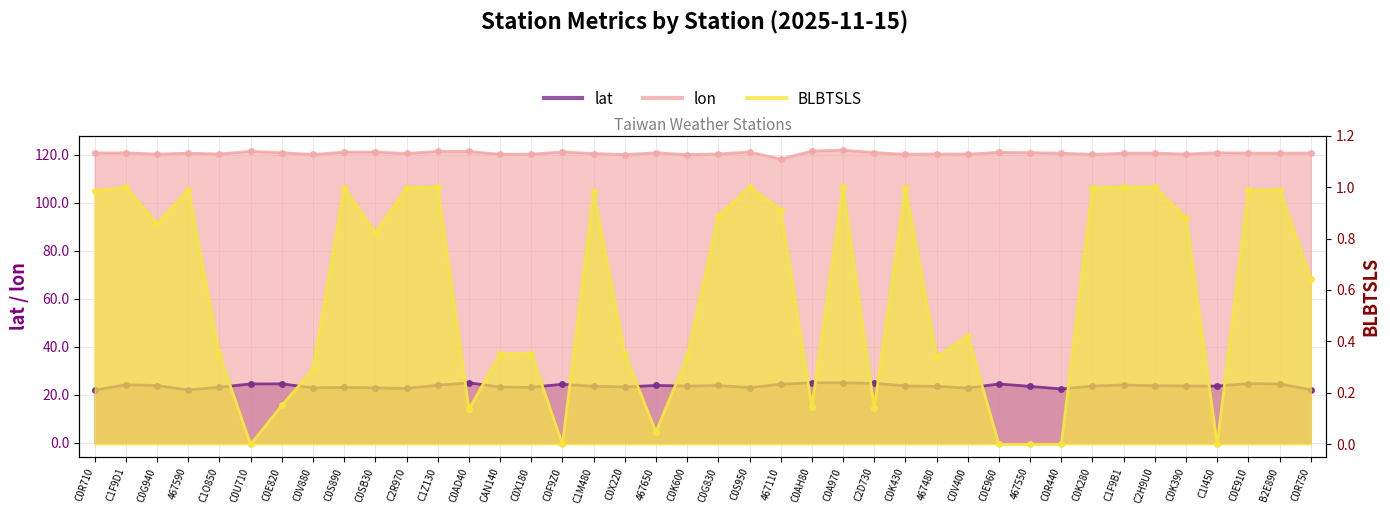

Where is BLBTSLS nearest to the value 0?

C0E960